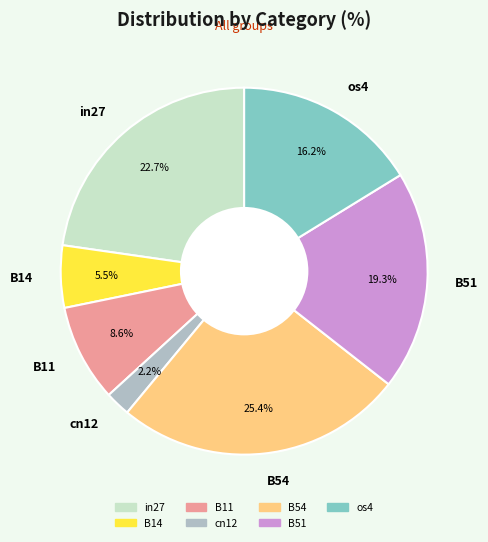

How many slices are in this pie chart?

7